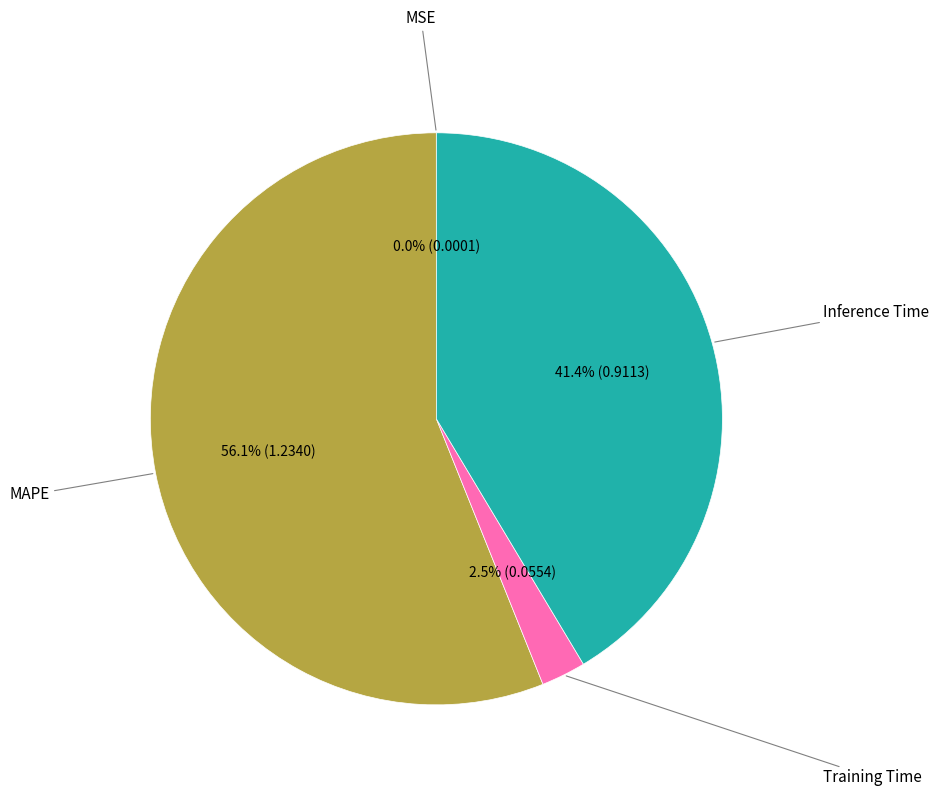

Does any single category account for the majority?

Yes